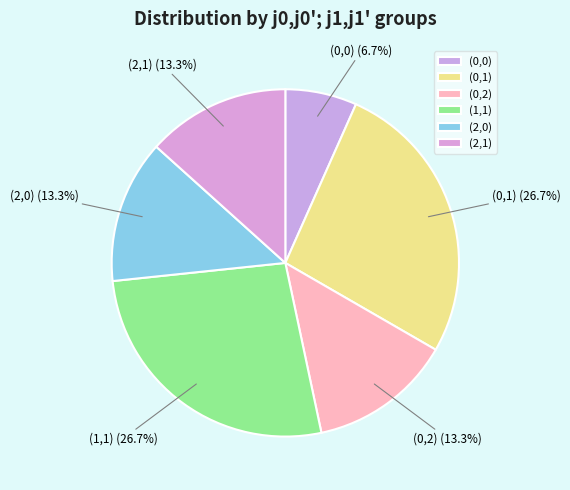

How many segments does this pie chart have?

6